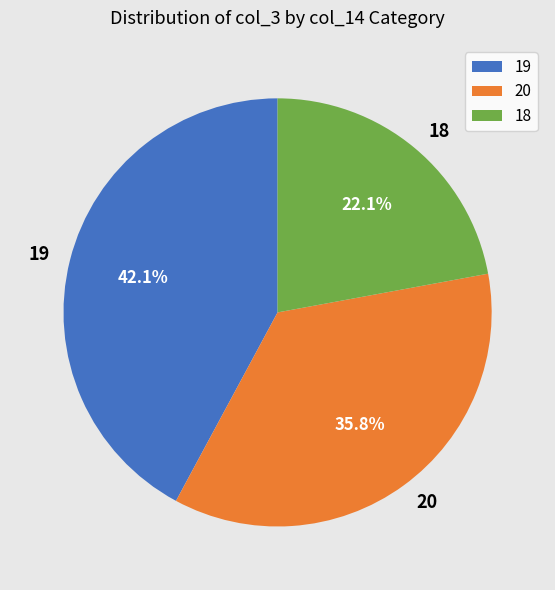

Which has a higher value, 20 or 19?

19